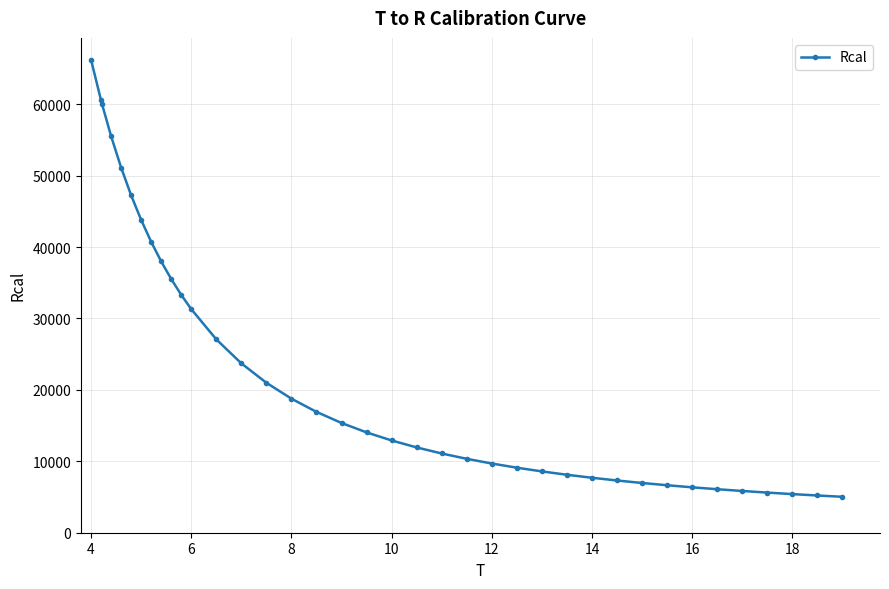

What is the difference between the second highest and second lowest values?

55308.6